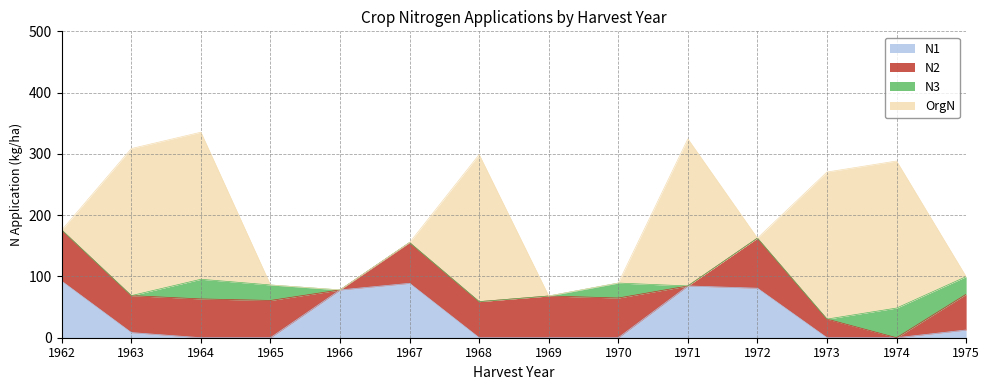

Rank the series by their maximum value, from lowest to highest.

N3, N2, N1, OrgN